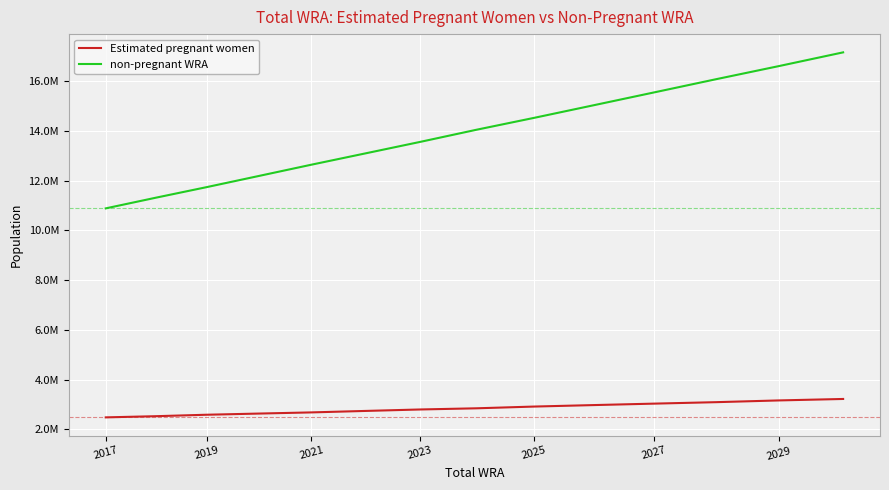

Does the chart display data point markers on the line(s)?

No